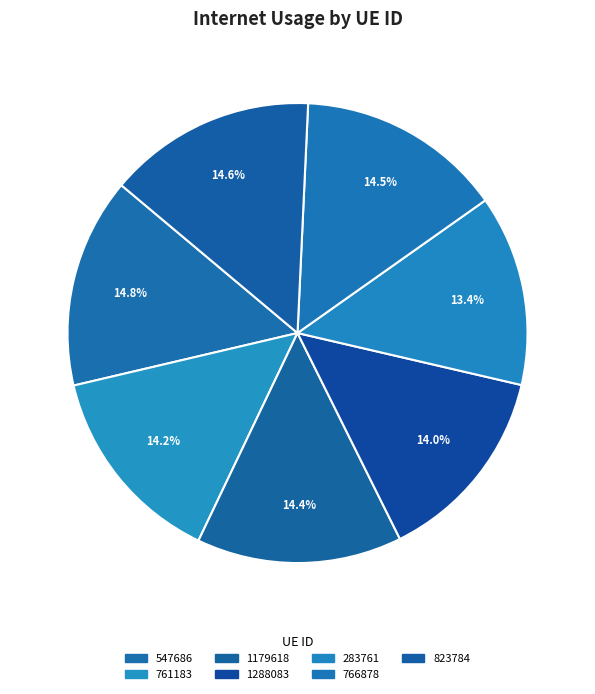

Does 766878 represent more than half of the total?

No